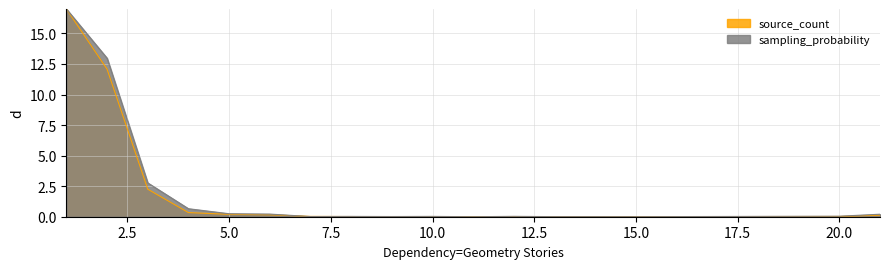

True or false: sampling_probability has more than 0 interior local peaks.

True